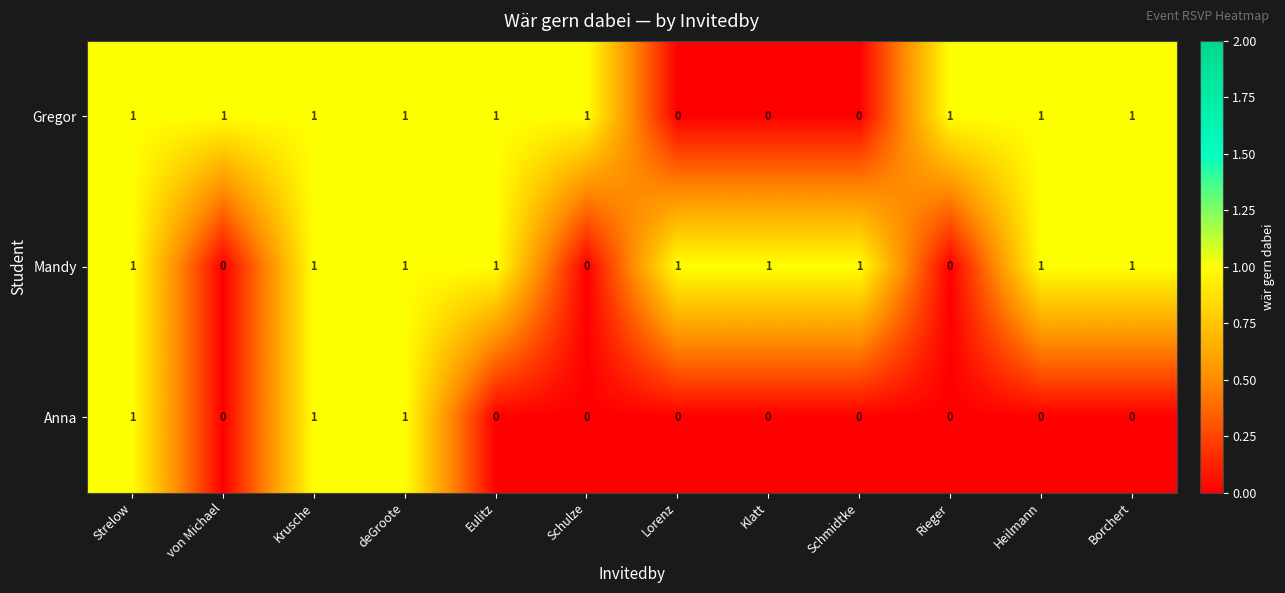

How many data points does each series have?

12